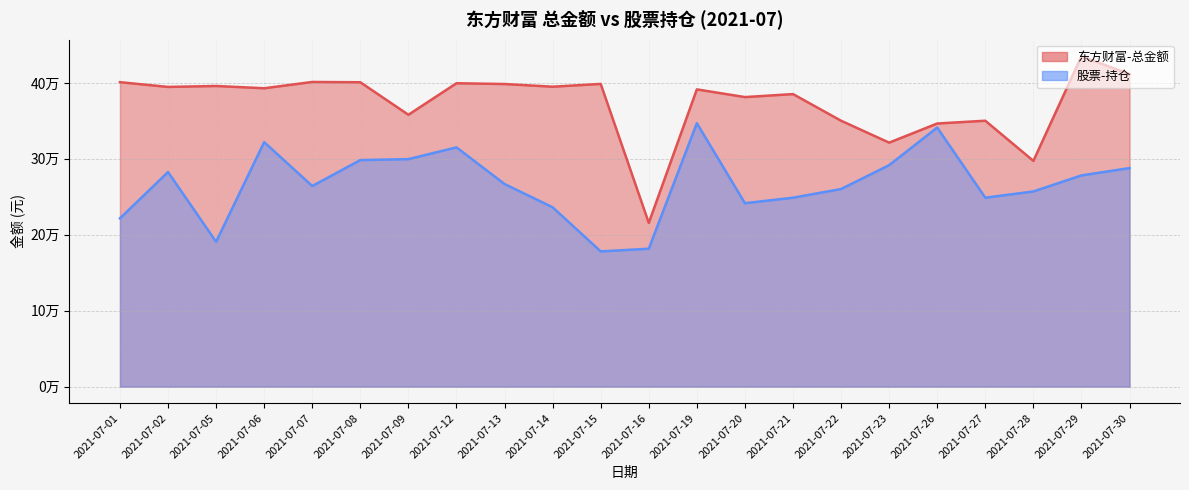

Where is 股票-持仓 nearest to the value 262530?

2021-07-07